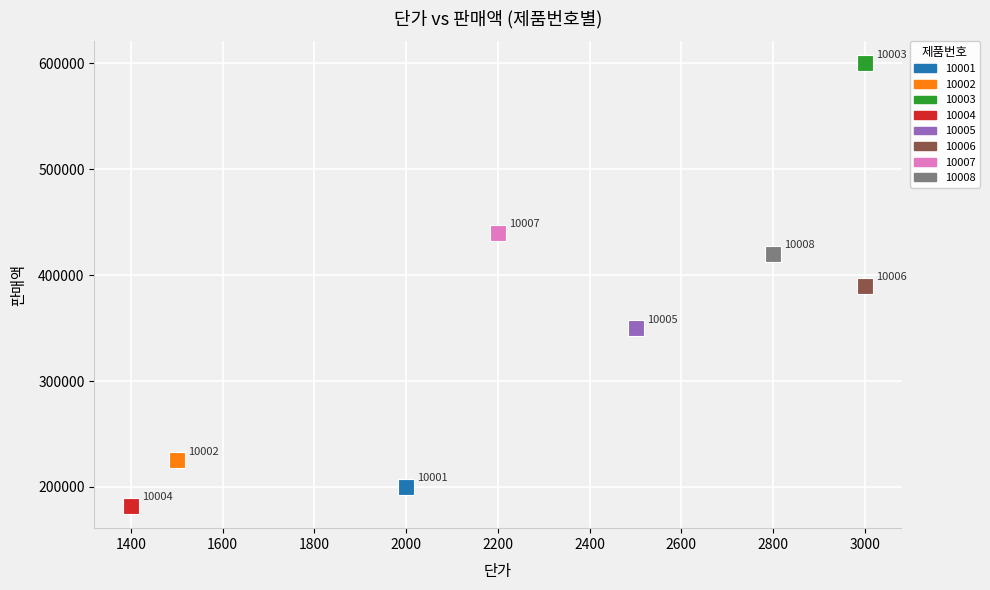

What are all the series names shown in the legend?

10001, 10002, 10003, 10004, 10005, 10006, 10007, 10008